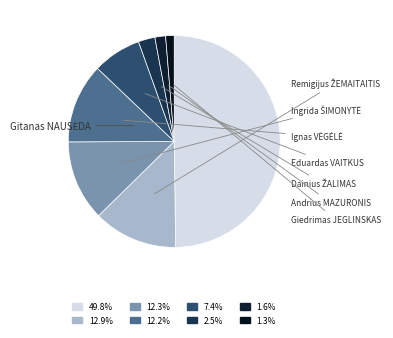

Approximately how many times larger is the value at Andrius MAZURONIS compared to Ingrida ŠIMONYTĖ?

0.1